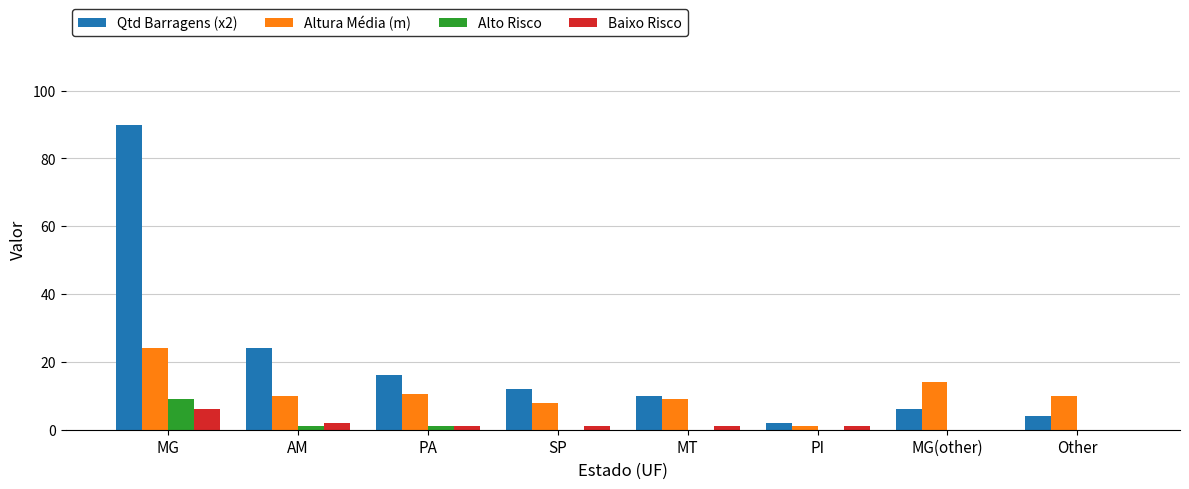

How many data points does each series have?

8